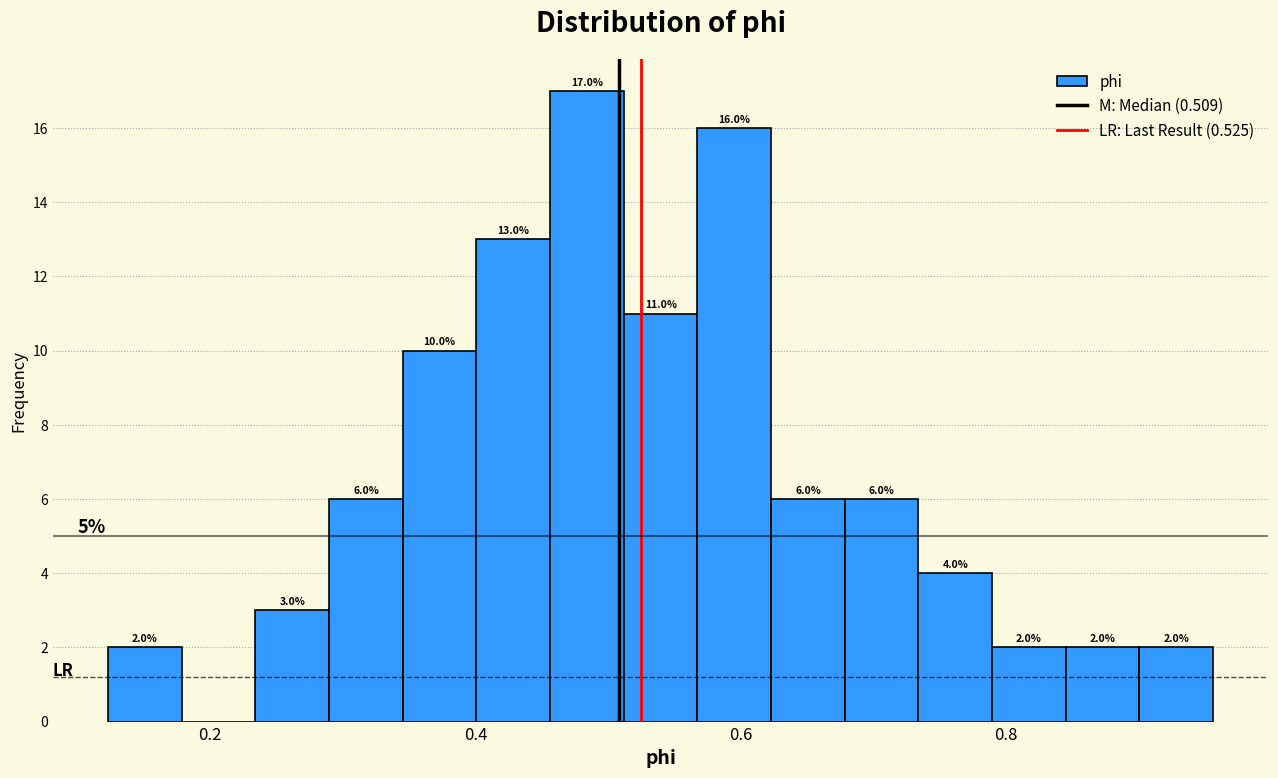

Read against the x-axis, roughly where is the centre of the tallest bar?

0.48